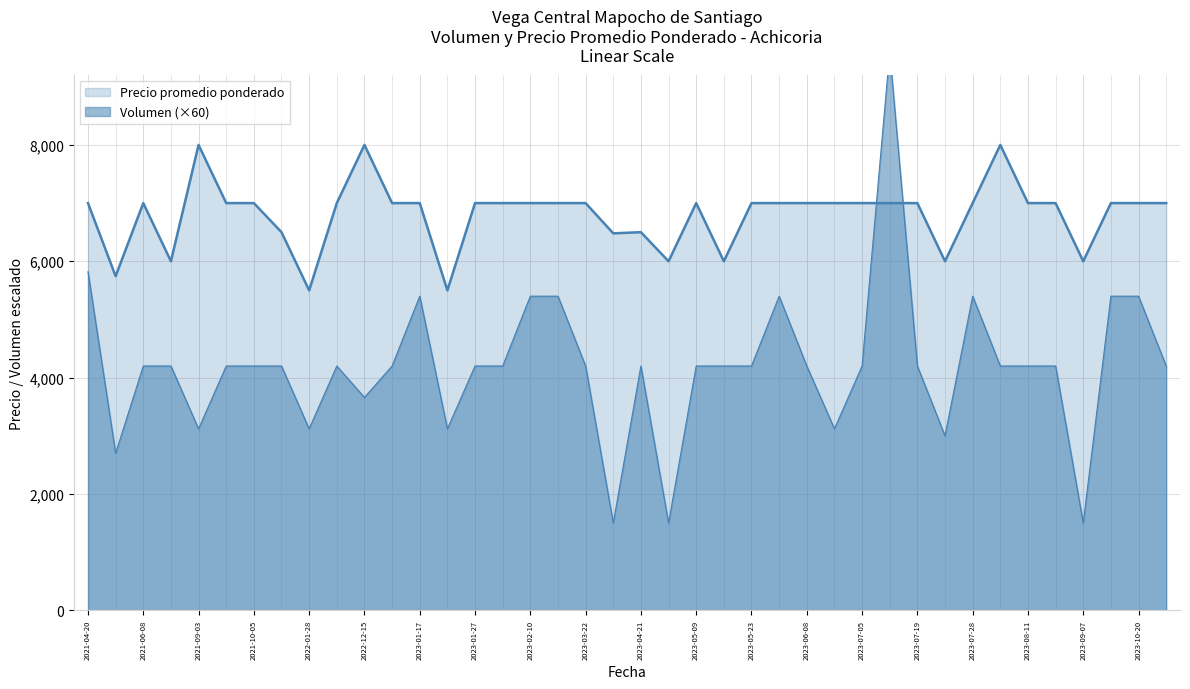

Rank the series by their average value, from lowest to highest.

Volumen, Precio promedio ponderado